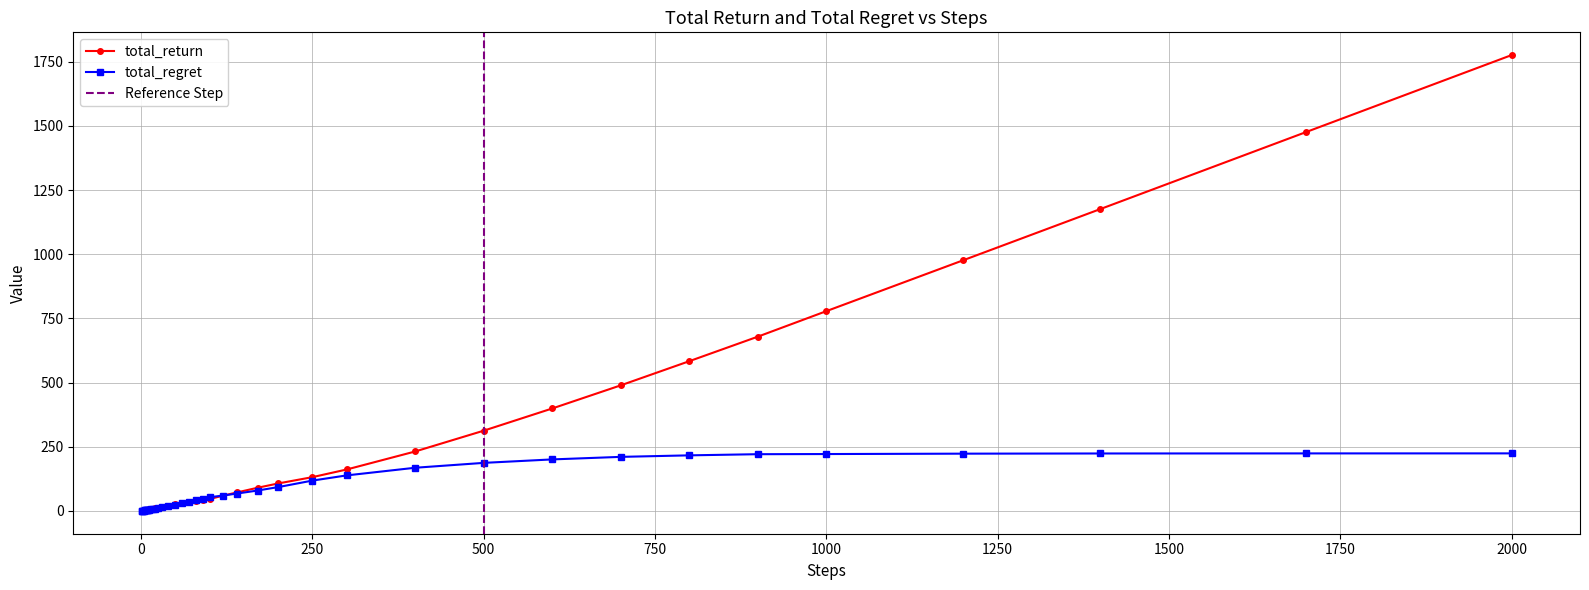

Which series has the widest spread of values?

total_return